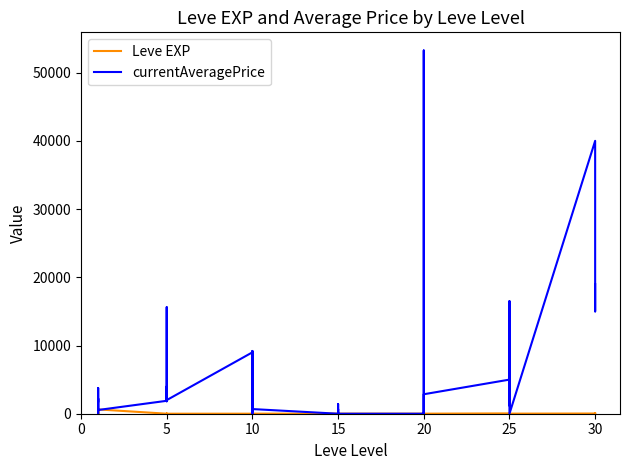

Rank the series by their maximum value, from highest to lowest.

currentAveragePrice, Leve EXP